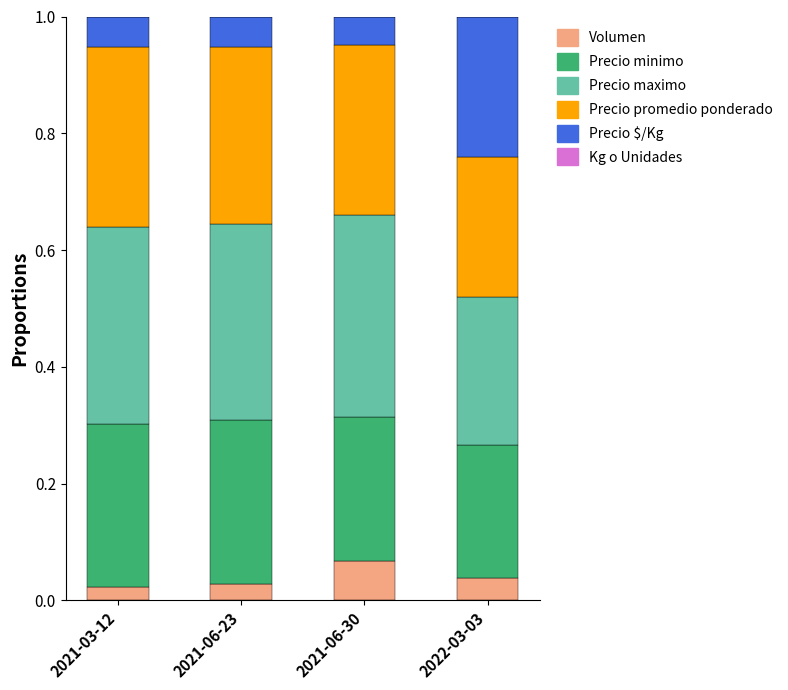

At which label does Volumen reach its peak?

2021-06-30